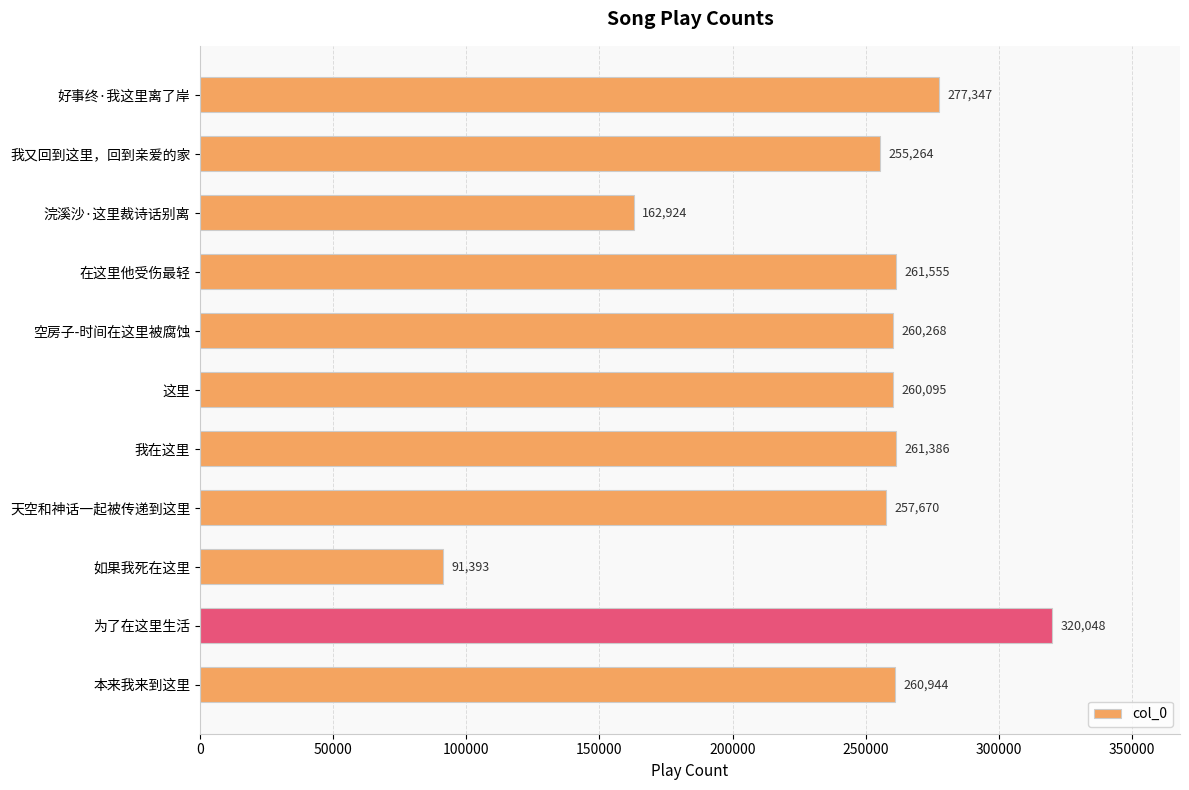

What is the change in value from 浣溪沙·这里裁诗话别离 to 本来我来到这里?

+98020